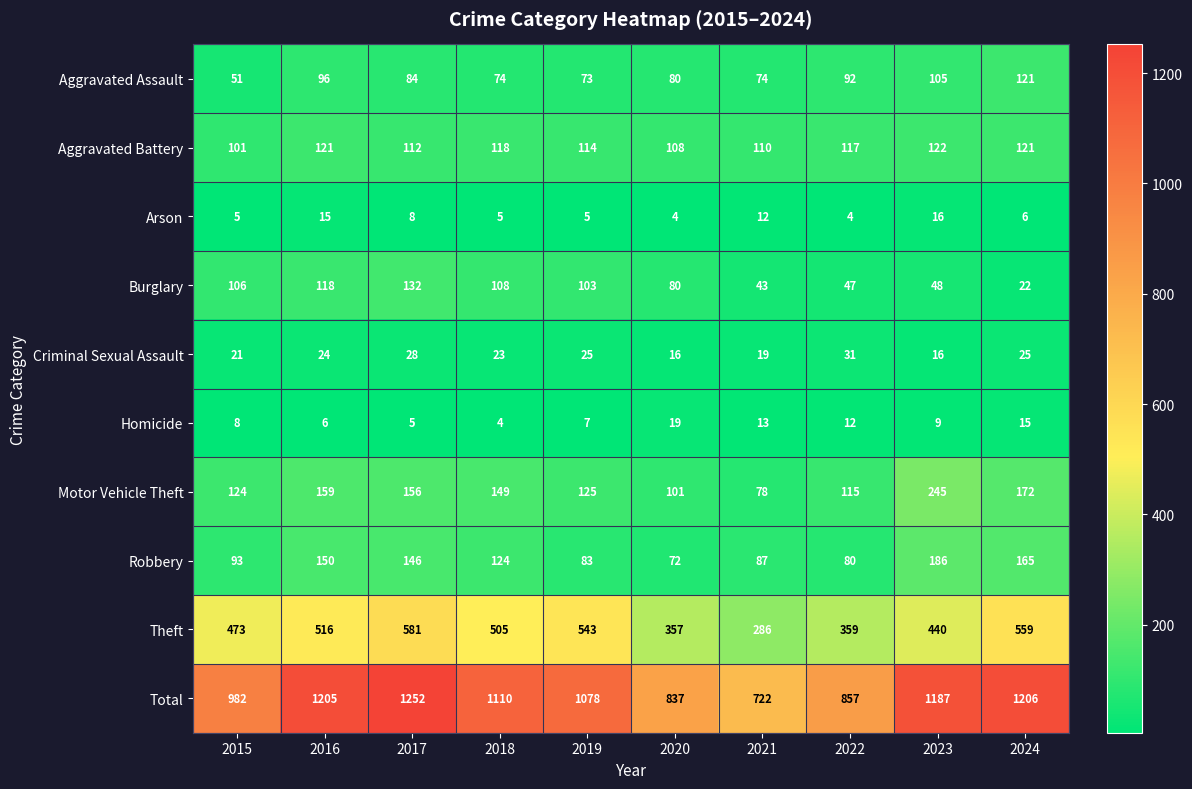

Where does the Aggravated Assault series first go above 84?

2016